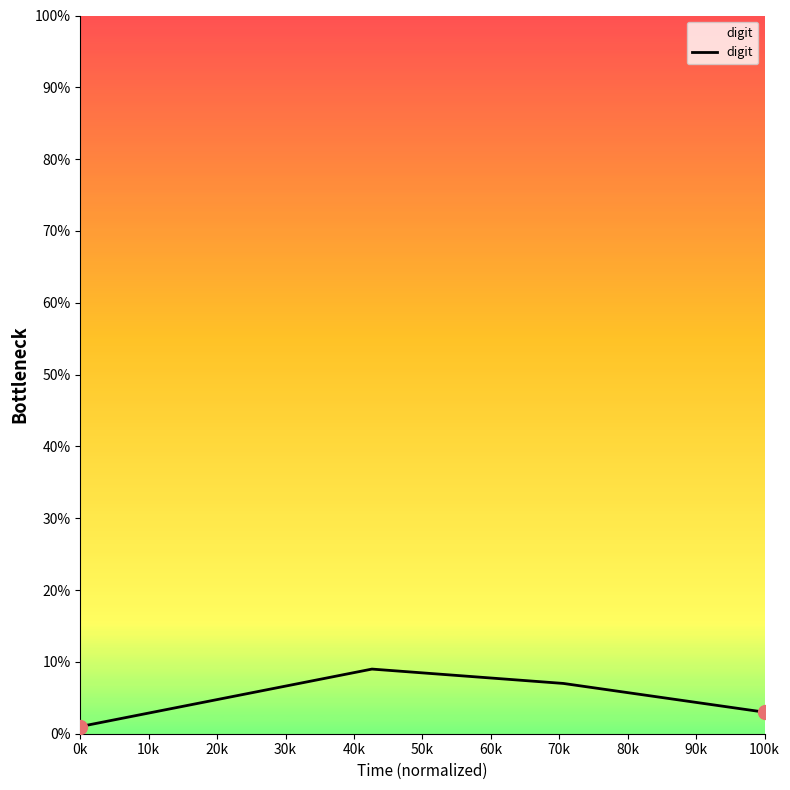

What is the greatest value displayed?

9